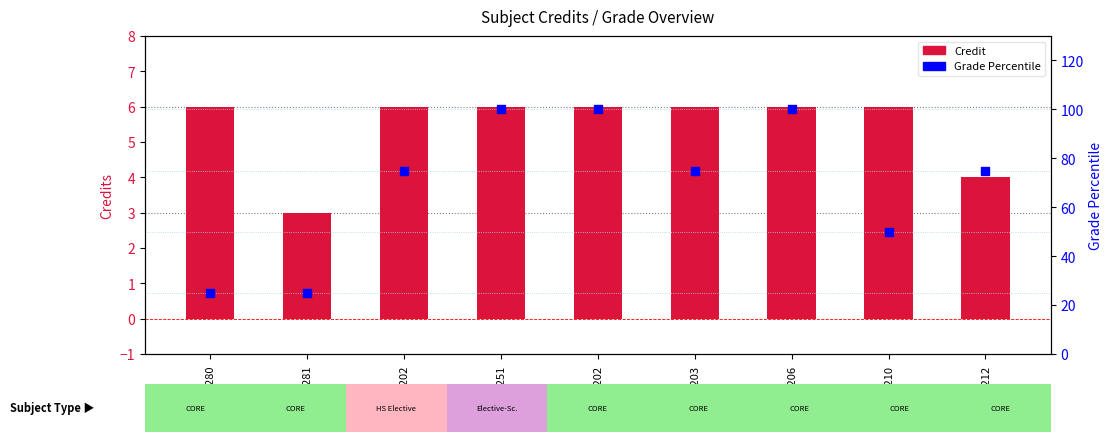

Which series has the largest Y range (max minus min)?

Grade Percentile